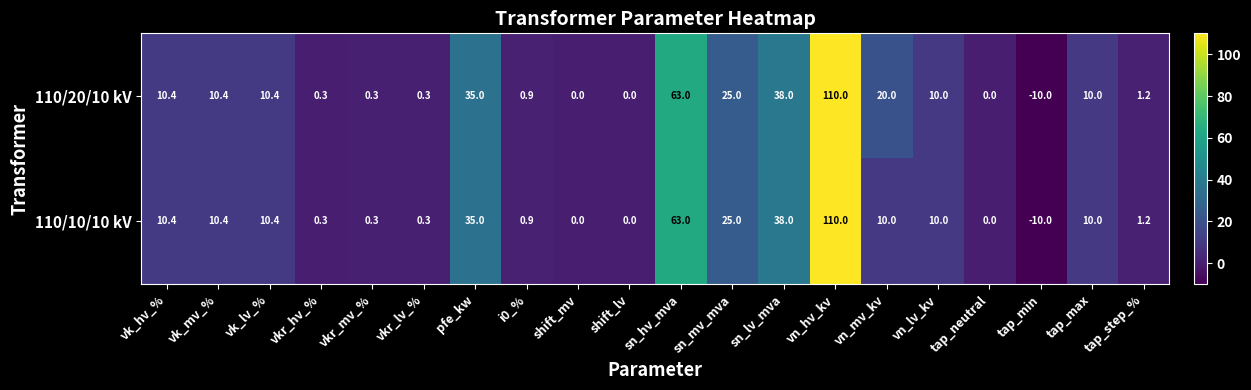

The value of 110/20/10 kV at vn_mv_kv is 20.0. True or false?

True